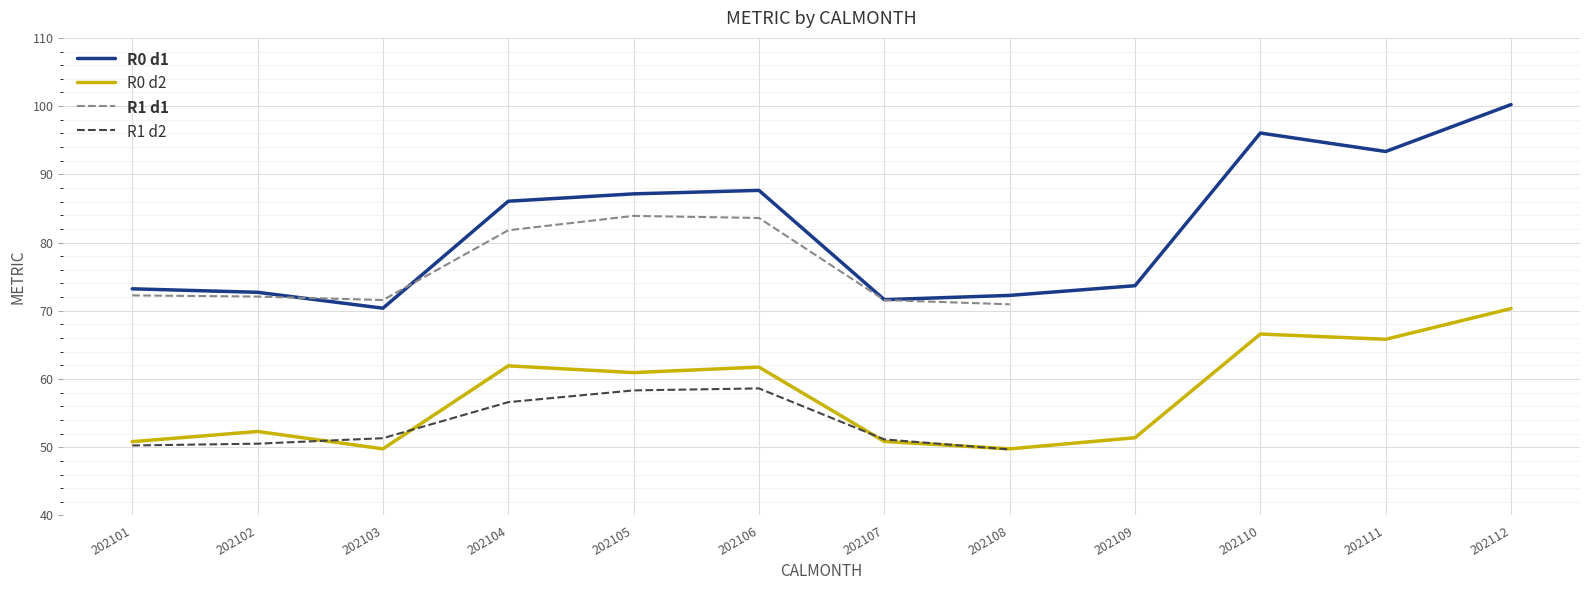

What is the maximum value for R0 d1?

100.2